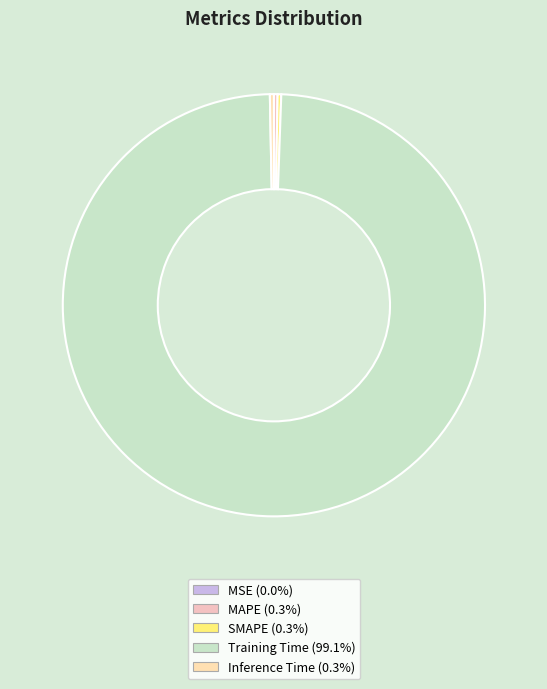

To the nearest percent, what is the difference between the Training Time and MAPE slice percentages?

99%